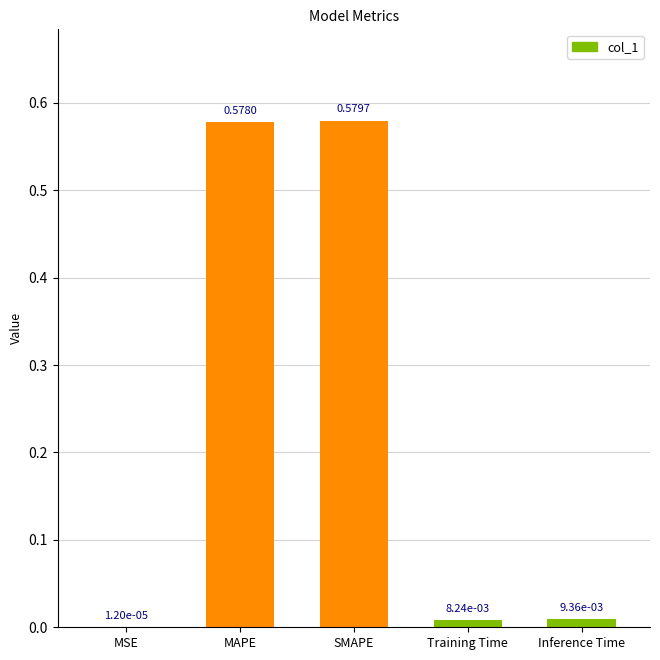

At which label is the value closest to 0?

MSE